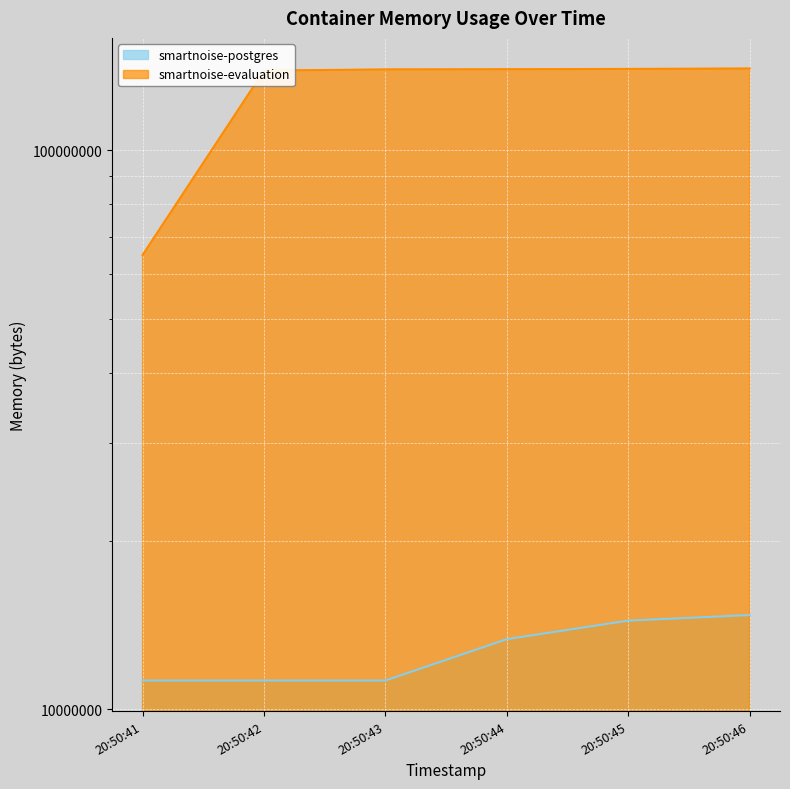

At 20:50:46, list the series in order from largest to smallest.

smartnoise-evaluation, smartnoise-postgres